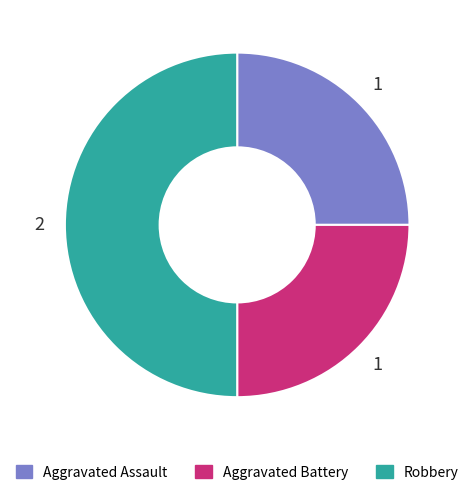

How many segments does this pie chart have?

3